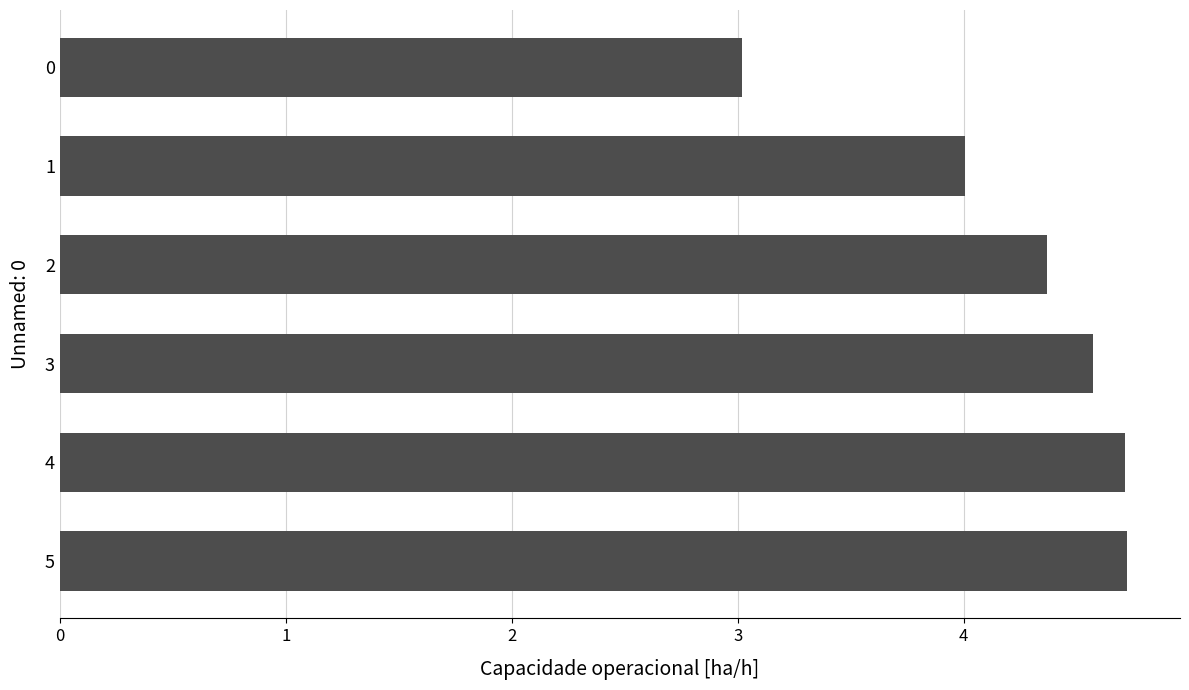

Count the number of data series in this chart.

1